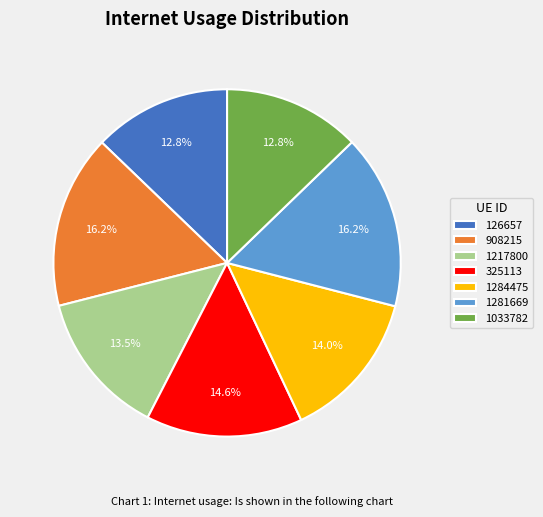

Is the sum of 908215 and 1284475 greater than half?

No